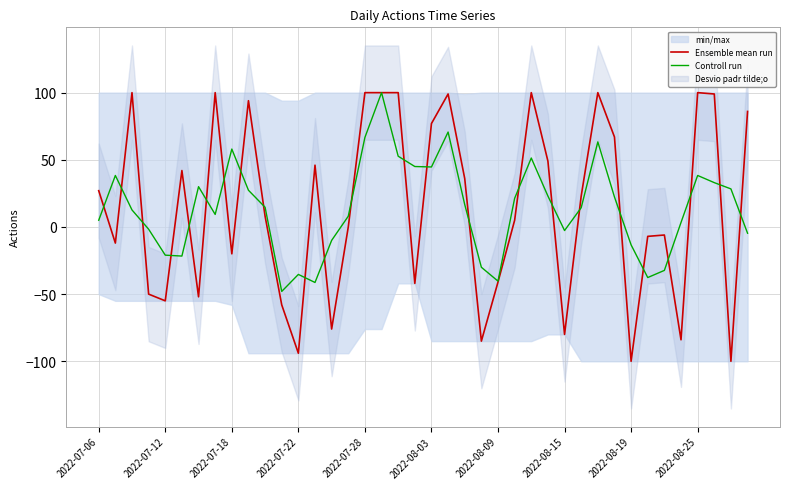

True or false: Ensemble mean run has a value of -6.0 at 34.

True